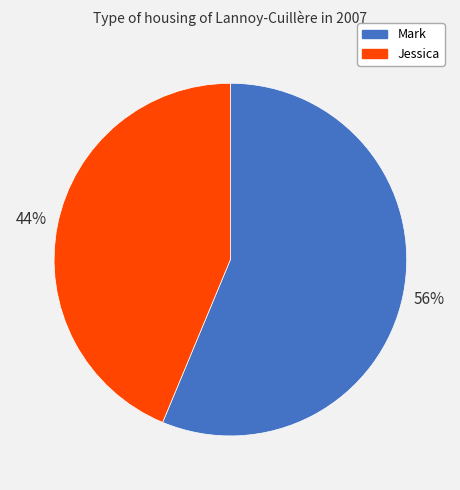

Do Mark and Jessica together represent more than half of the pie?

Yes